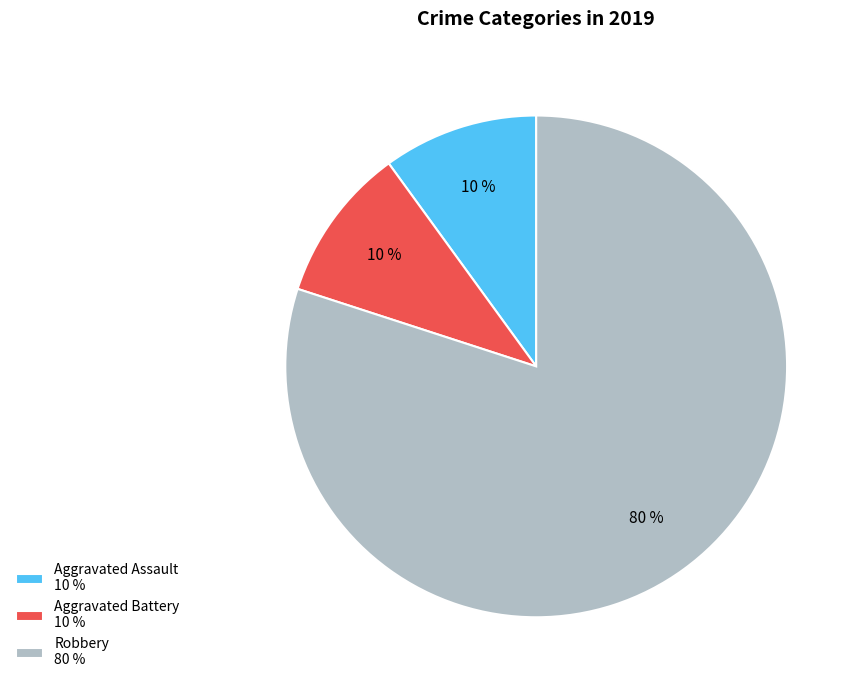

Does any single category account for the majority?

Yes